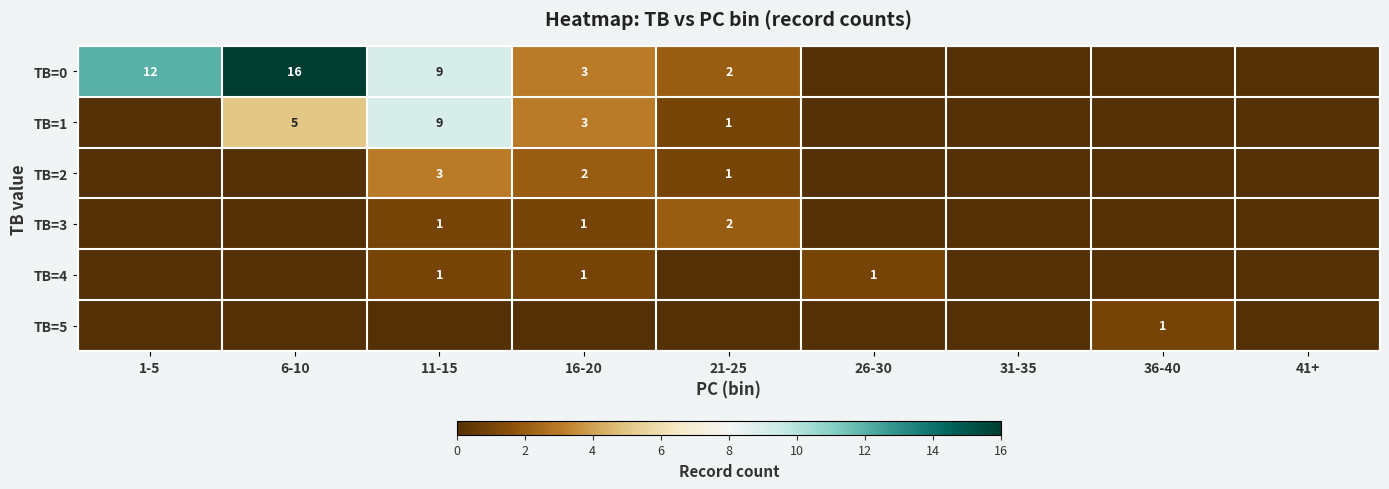

True or false: TB=1 has a value of 8 at 6-10.

False